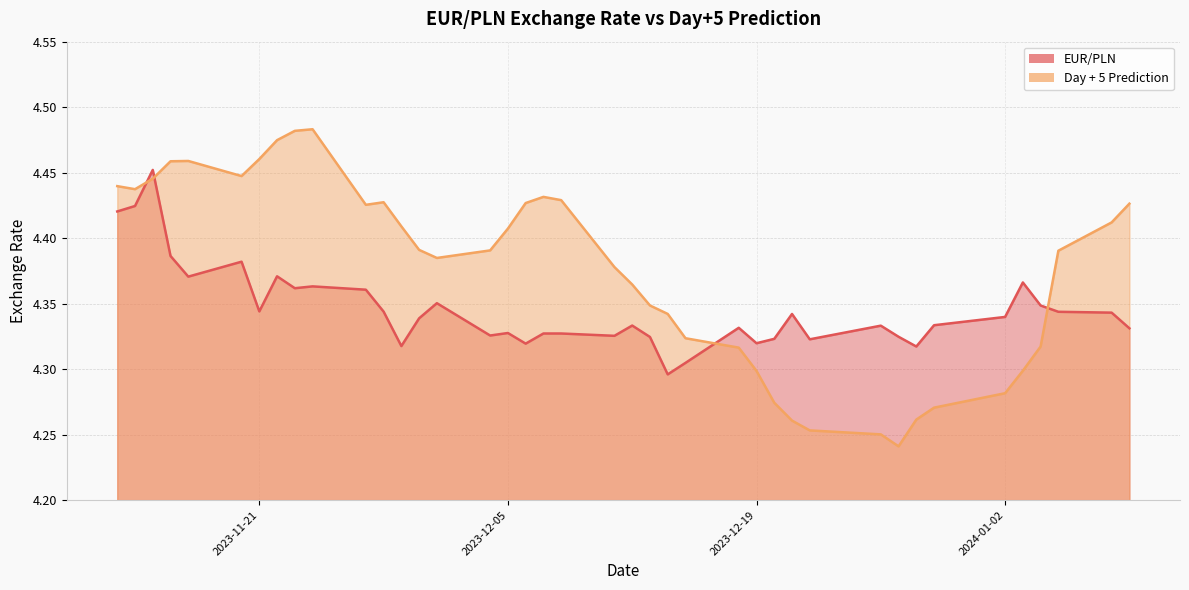

Is the value of Day + 5 Prediction at 2024-01-03 greater than the value of EUR/PLN at 2024-01-02?

No